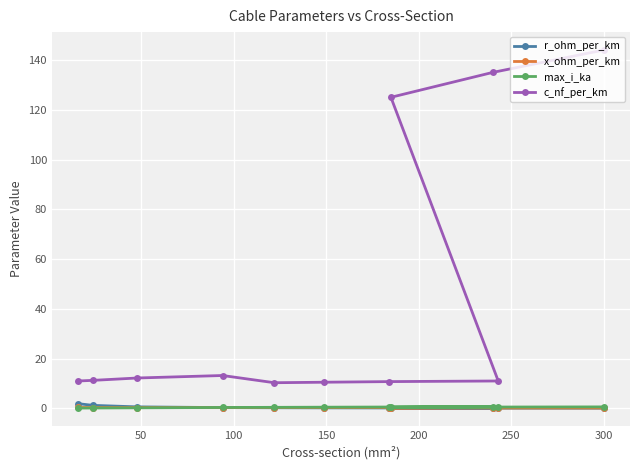

Which series has the largest range (max minus min)?

c_nf_per_km